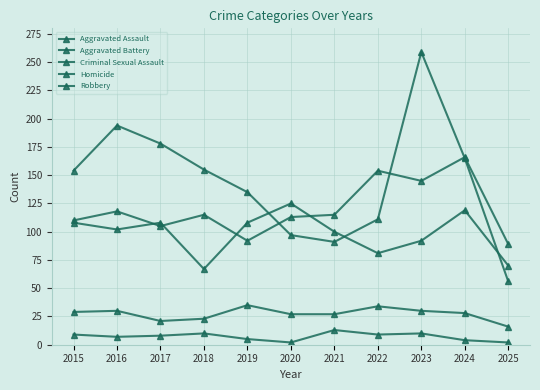

True or false: Aggravated Assault has more than 2 points higher than both neighbors.

True